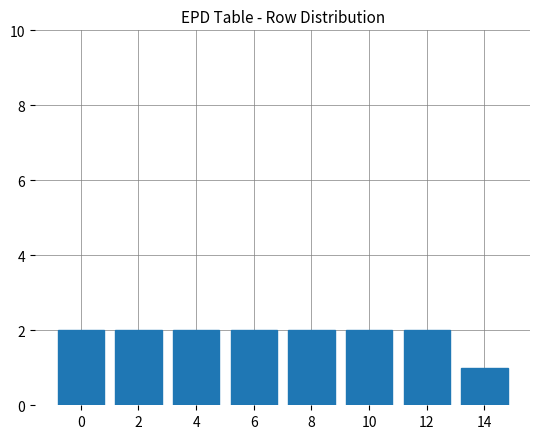

Approximately how many times larger is the value at 4 compared to 8?

1.0